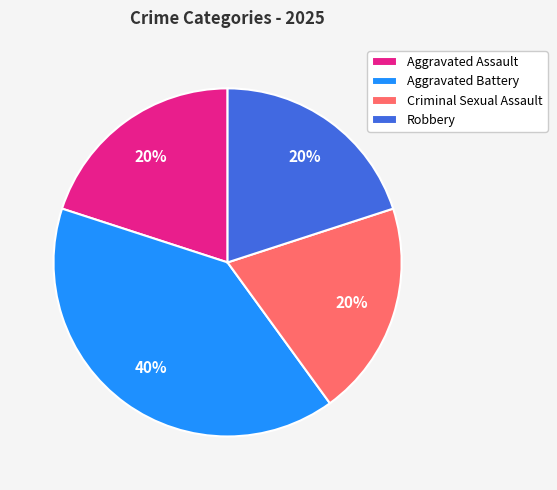

To the nearest percent, what is the combined percentage of Aggravated Assault and Robbery?

40%